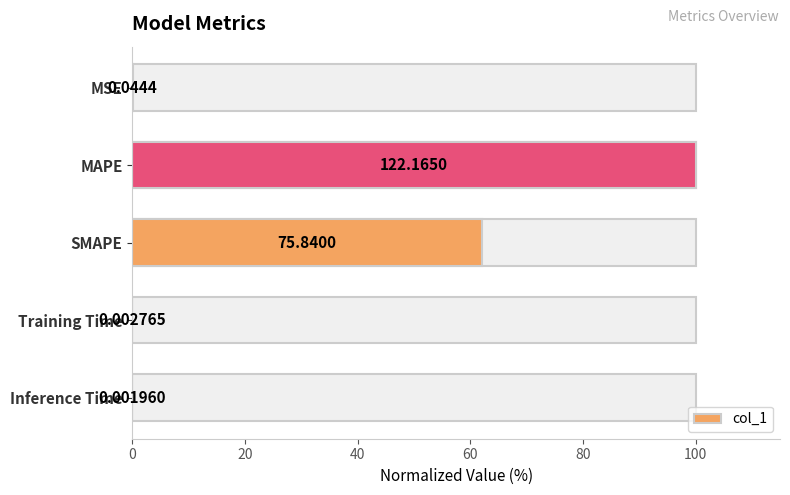

Reading left to right, transcribe all the data shown in this chart.

0.0	100.0	62.1	0.0	0.0